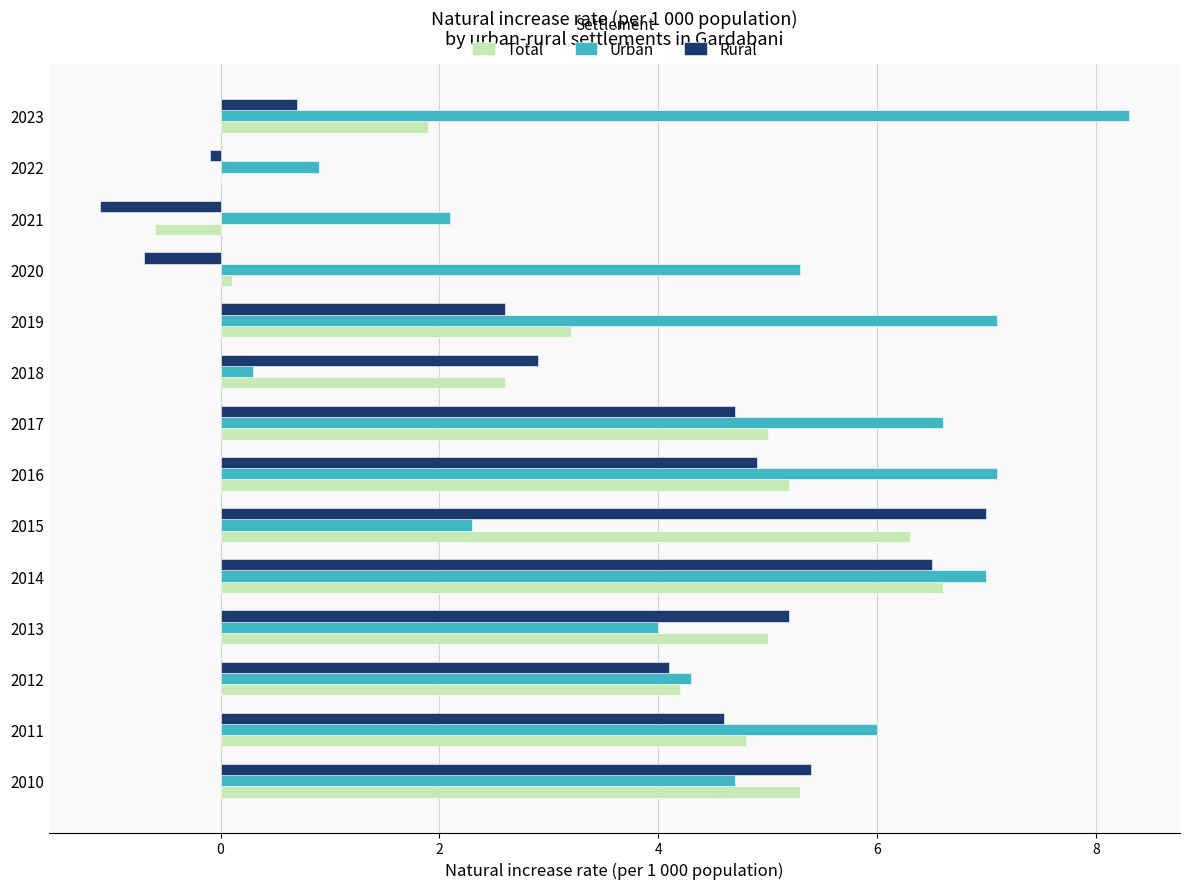

What is the sum of the Total values at 2013 and 2023?

6.9